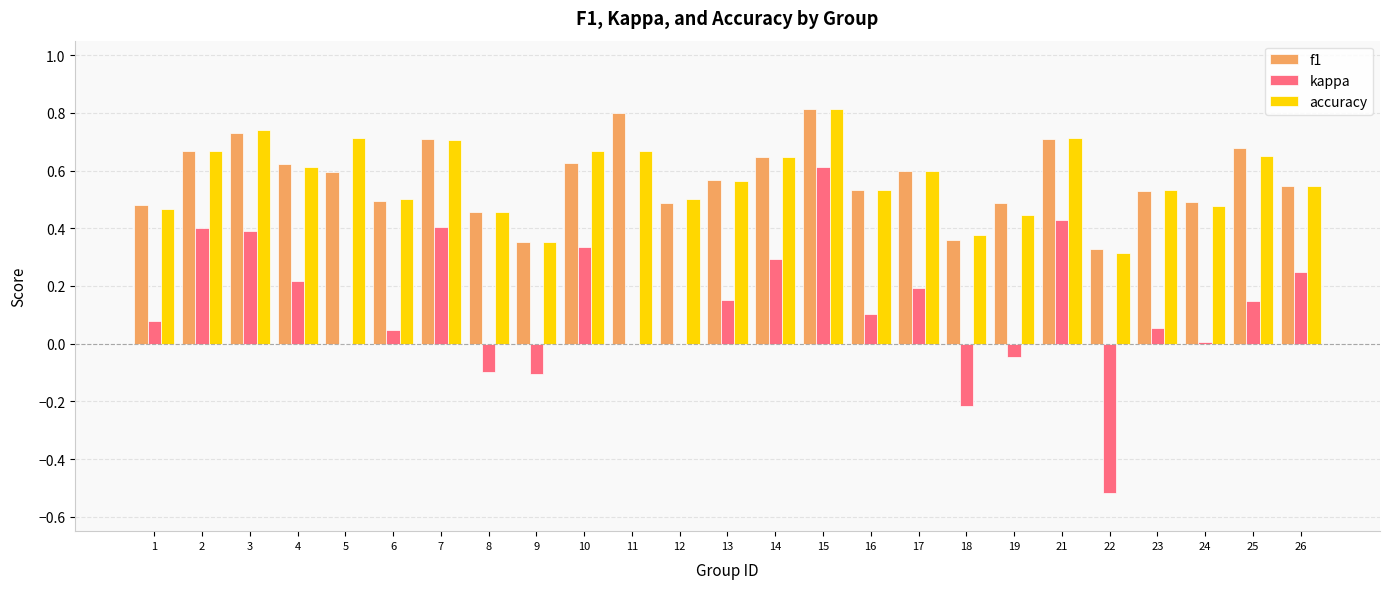

What is the sum of all accuracy values?

14.3